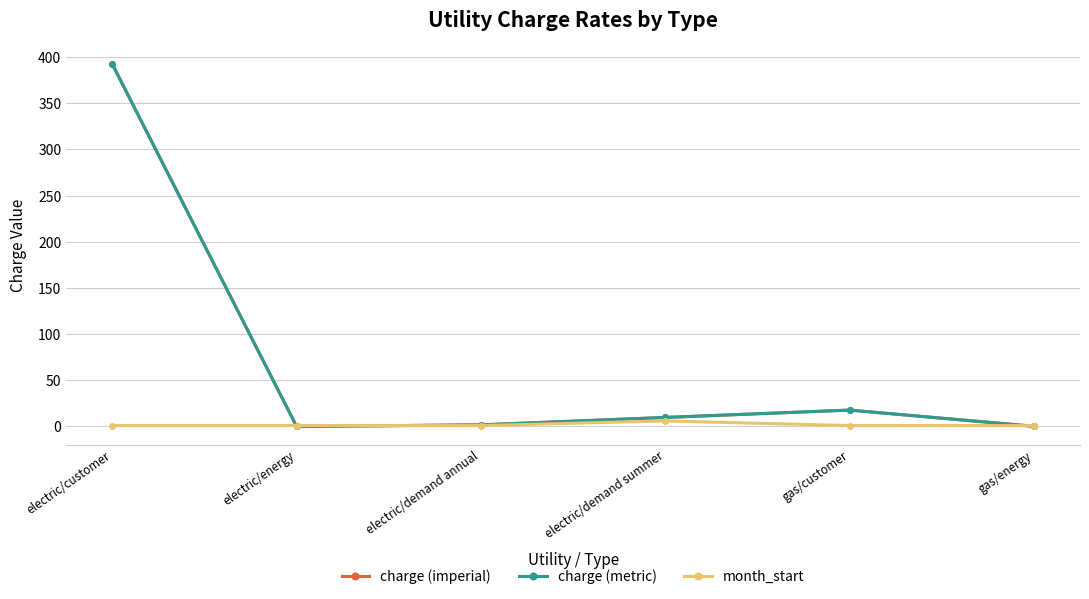

At which category is the sum across all series the highest?

electric/customer